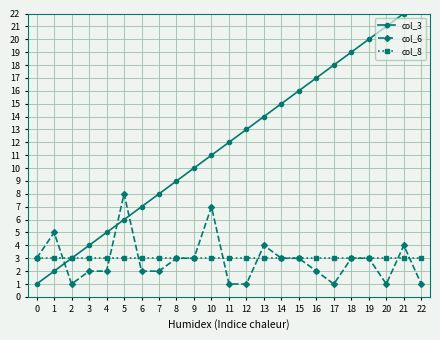

How many intersections are there between col_6 and col_8?

7